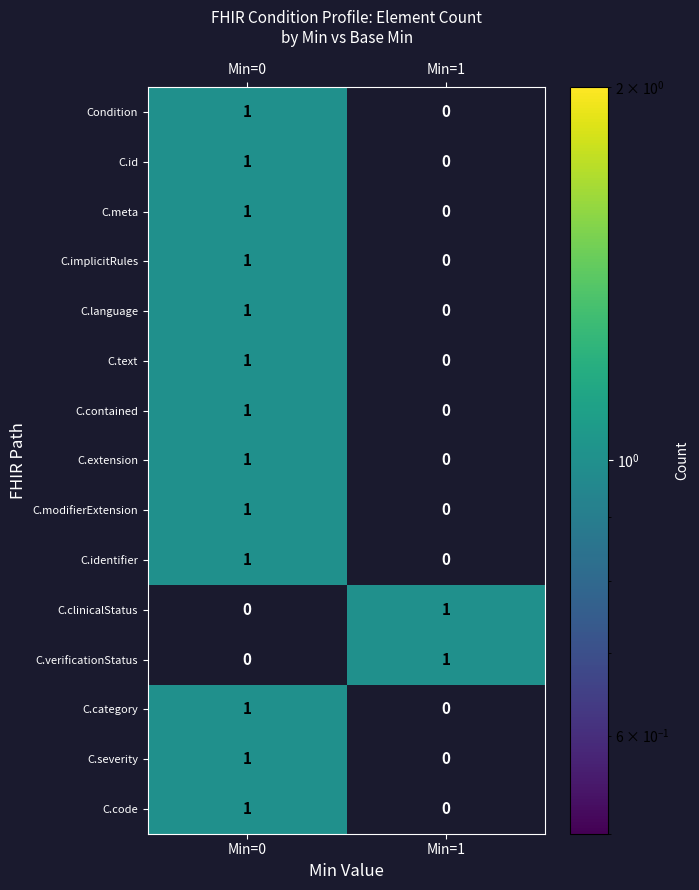

The value of C.clinicalStatus at Min=0 is 0. True or false?

True